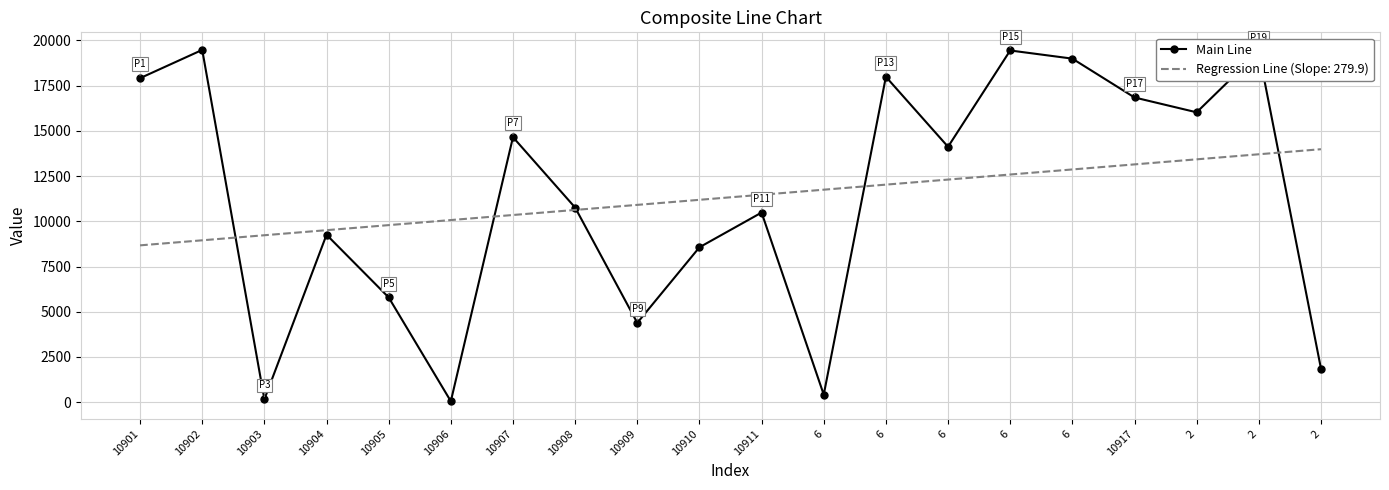

What are all the series names shown in the legend?

Main Line, Regression Line (Slope: 279.9)